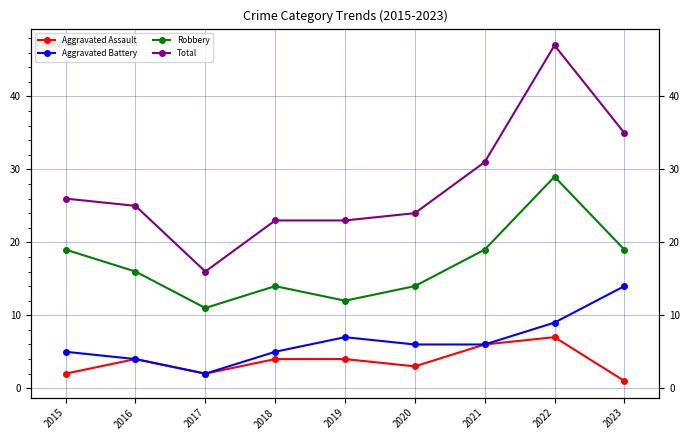

What is the sum of all Robbery values?

153